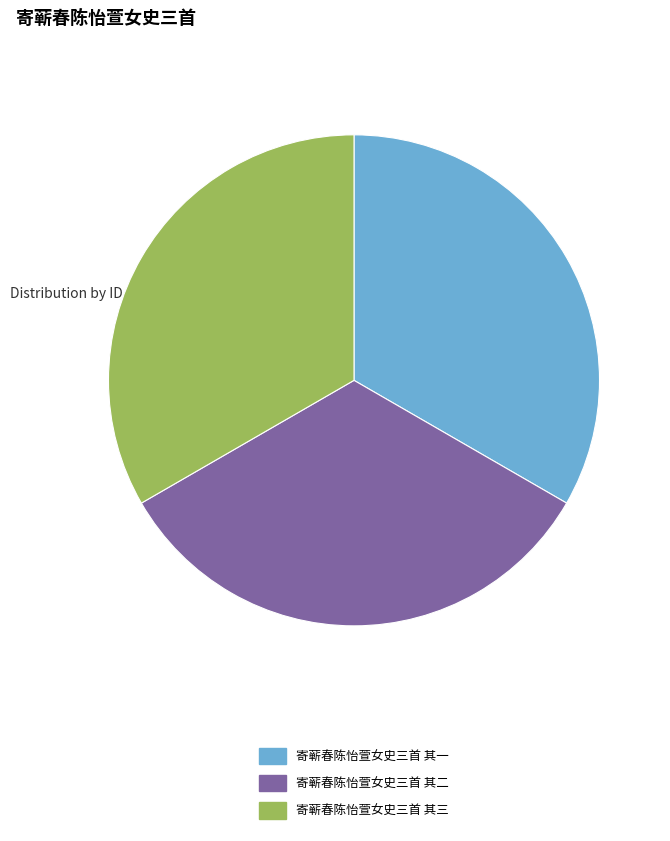

Is 寄蕲春陈怡萱女史三首 其一 the majority of the pie?

No